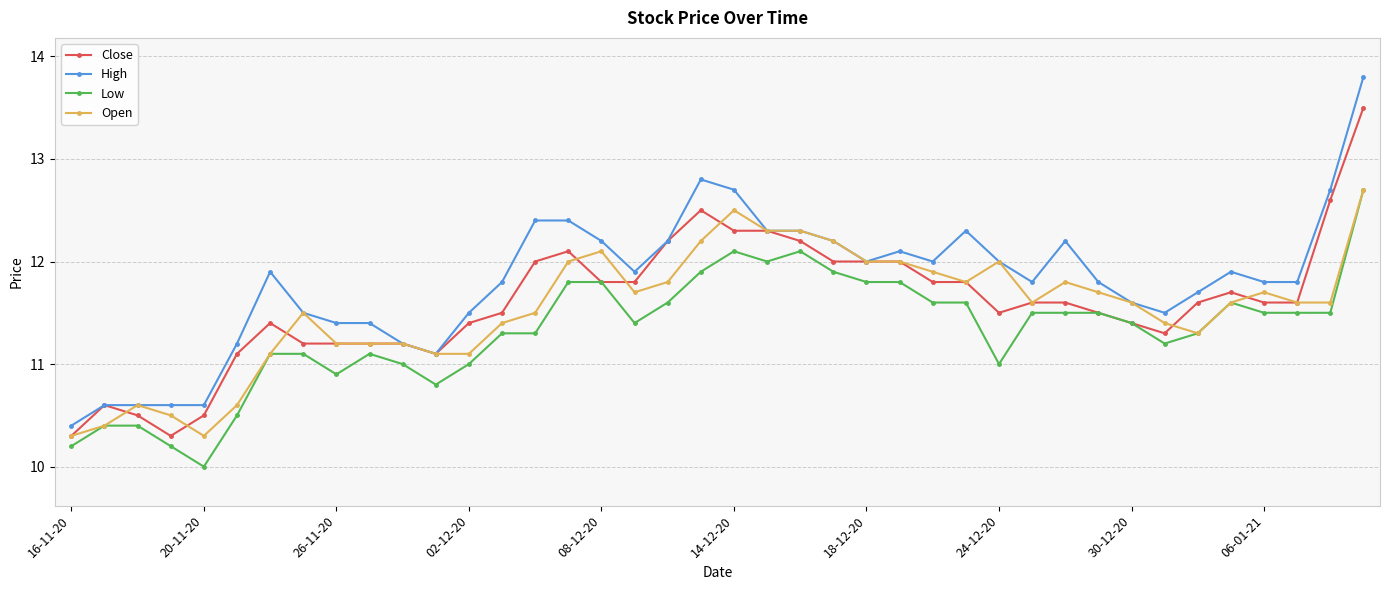

True or false: High and Low intersect in this chart.

False